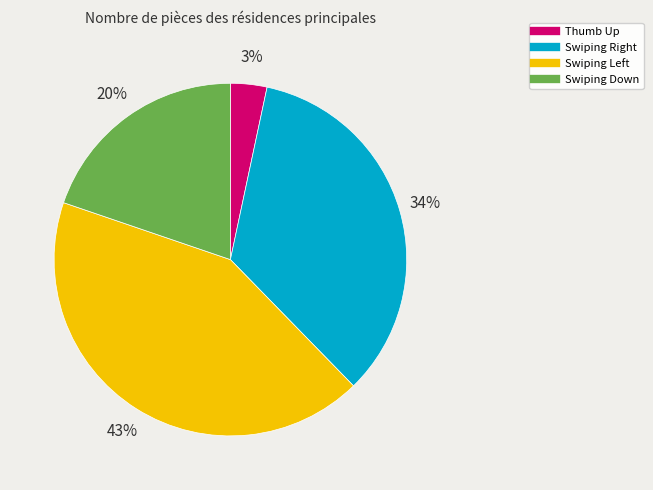

Rank the categories by value from lowest to highest.

Thumb Up, Swiping Down, Swiping Right, Swiping Left